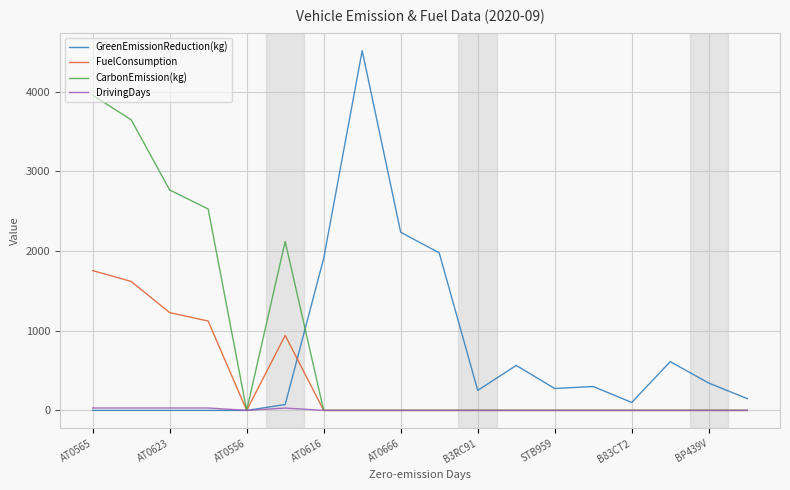

Which series has the largest range (max minus min)?

GreenEmissionReduction(kg)